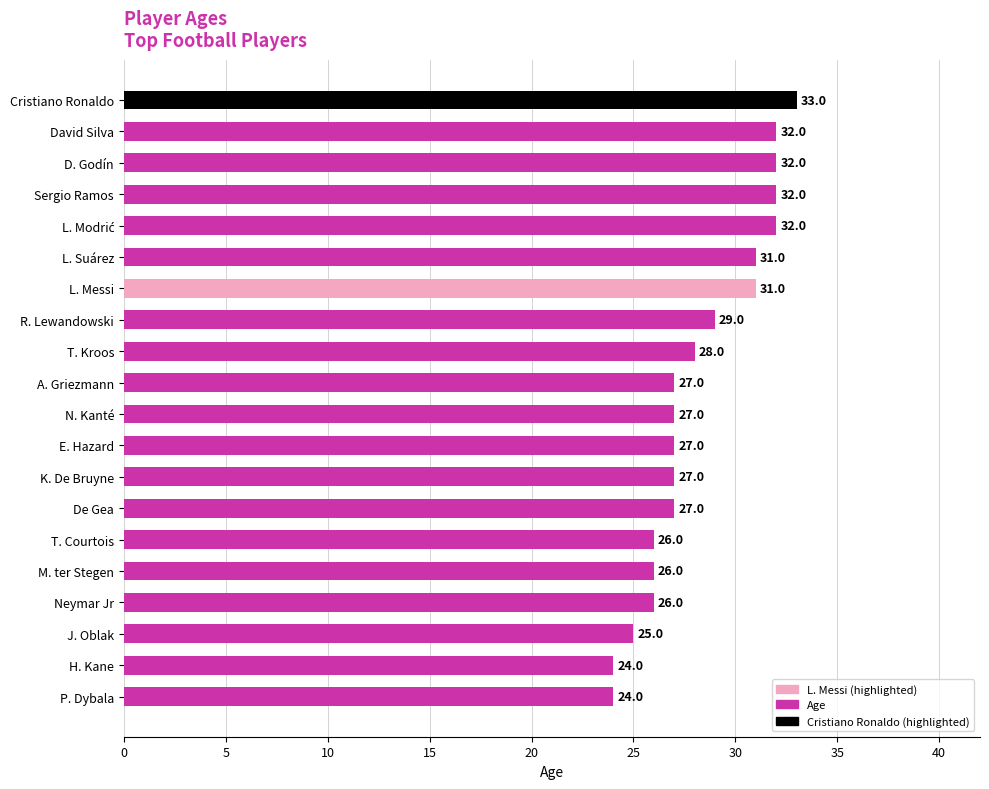

The chart shows a value of 26 at T. Courtois. True or false?

True